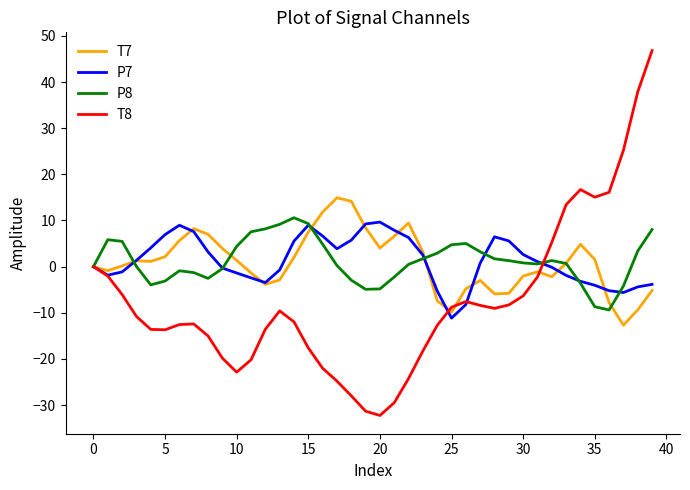

What is the lowest value of the P8 series?

-9.4